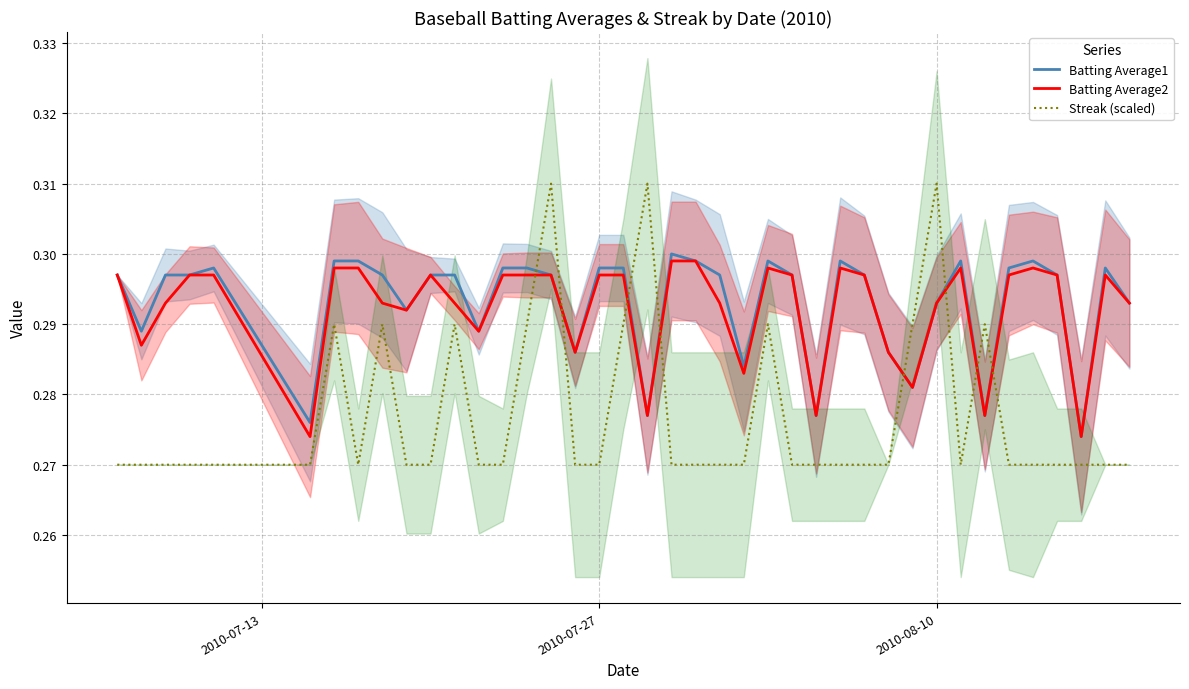

After their last crossing, which series has the higher values: Batting Average2 or Streak (scaled)?

Batting Average2